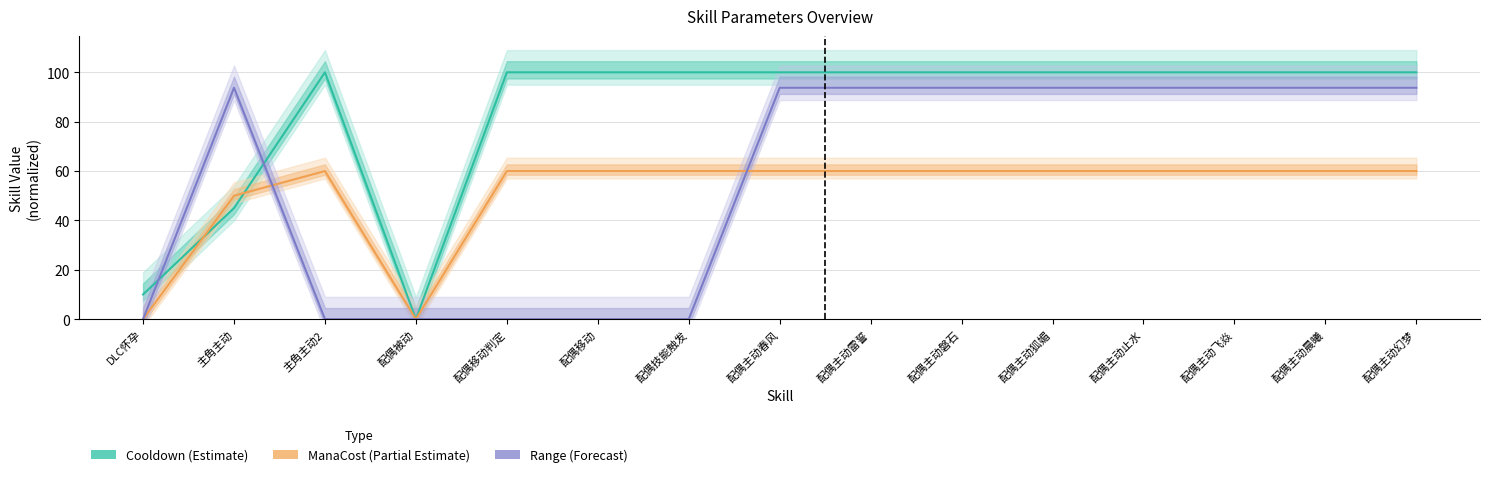

Count the number of data series in this chart.

3